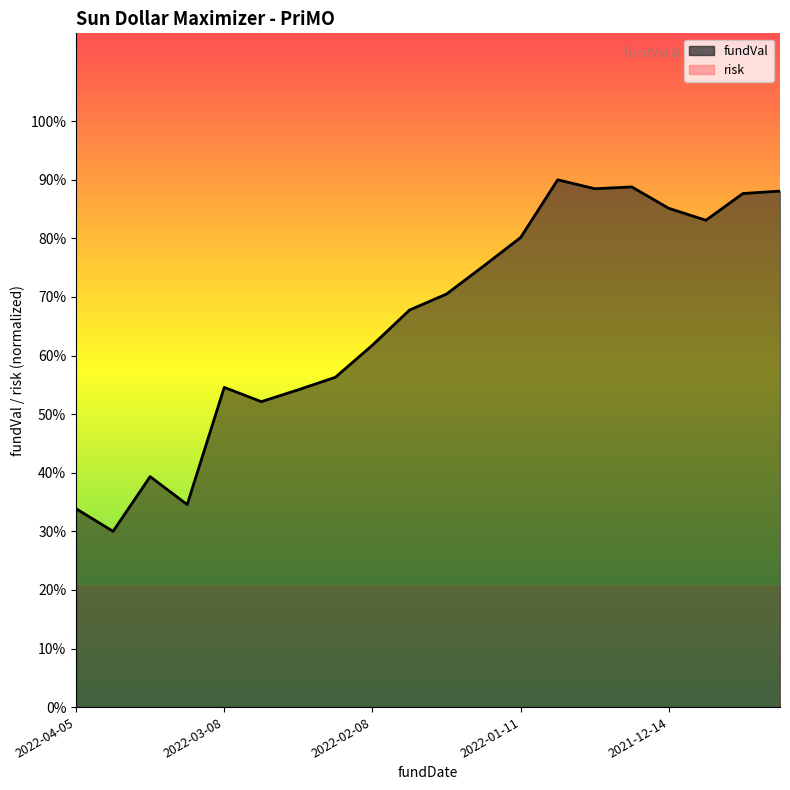

What is the difference between the maximum and minimum values?

0.6